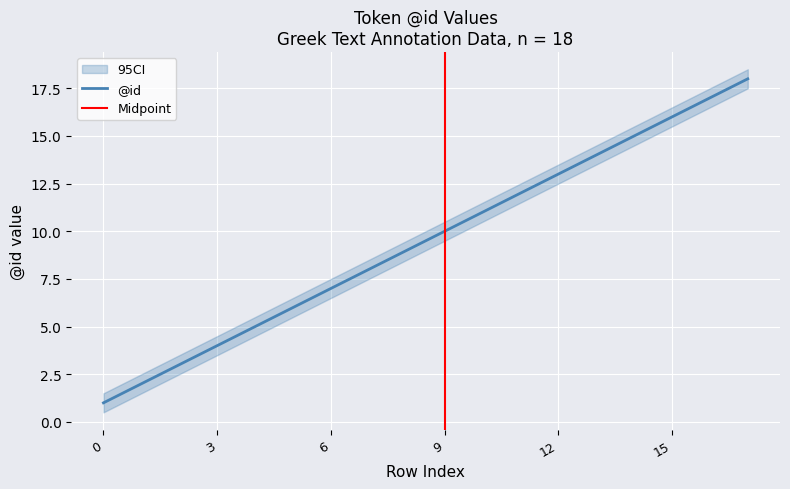

Reading left to right, transcribe all the data shown in this chart.

1	2	3	4	5	6	7	8	9	10	11	12	13	14	15	16	17	18